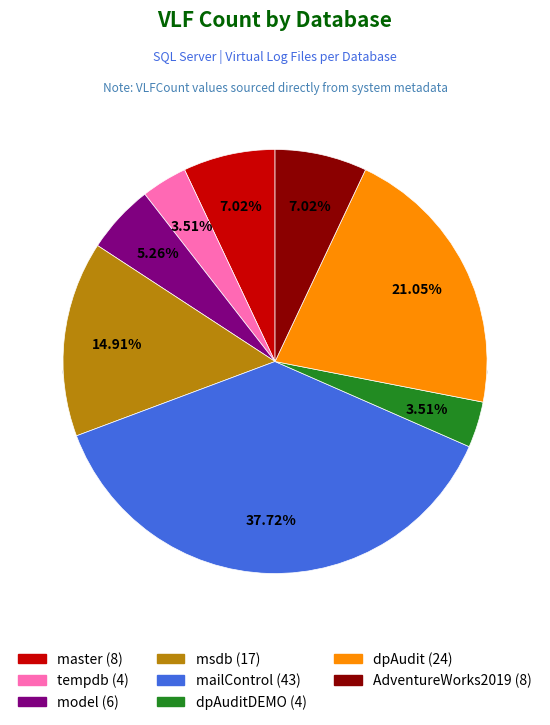

Rank the categories by value from lowest to highest.

tempdb, dpAuditDEMO, model, master, AdventureWorks2019, msdb, dpAudit, mailControl